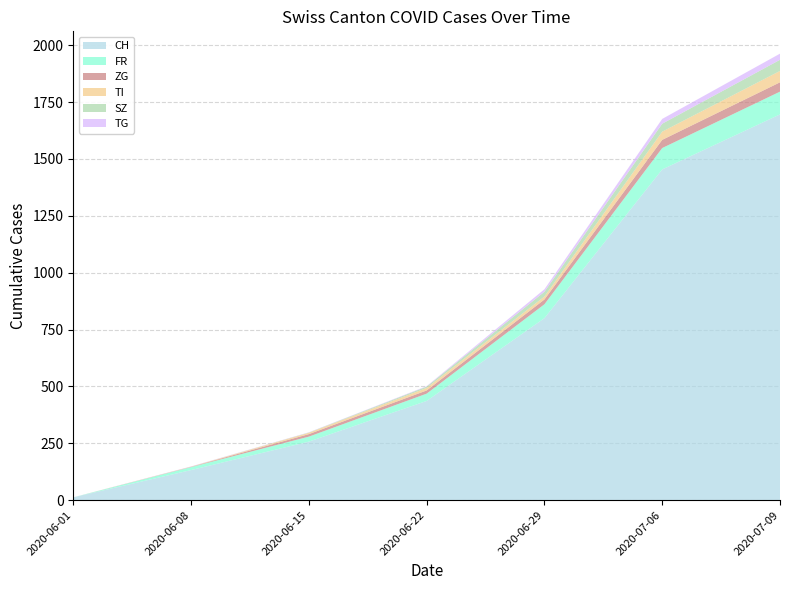

Reading left to right, extract all data points from this chart.

CH: 2020-06-01=12	2020-06-08=132	2020-06-15=257	2020-06-22=436	2020-06-29=800	2020-07-06=1454	2020-07-09=1696
FR: 2020-06-01=0	2020-06-08=13	2020-06-15=22	2020-06-22=32	2020-06-29=61	2020-07-06=94	2020-07-09=100
ZG: 2020-06-01=0	2020-06-08=1	2020-06-15=11	2020-06-22=14	2020-06-29=21	2020-07-06=36	2020-07-09=41
TI: 2020-06-01=0	2020-06-08=1	2020-06-15=6	2020-06-22=11	2020-06-29=13	2020-07-06=36	2020-07-09=50
SZ: 2020-06-01=0	2020-06-08=0	2020-06-15=1	2020-06-22=6	2020-06-29=21	2020-07-06=35	2020-07-09=49
TG: 2020-06-01=0	2020-06-08=1	2020-06-15=1	2020-06-22=2	2020-06-29=11	2020-07-06=21	2020-07-09=27